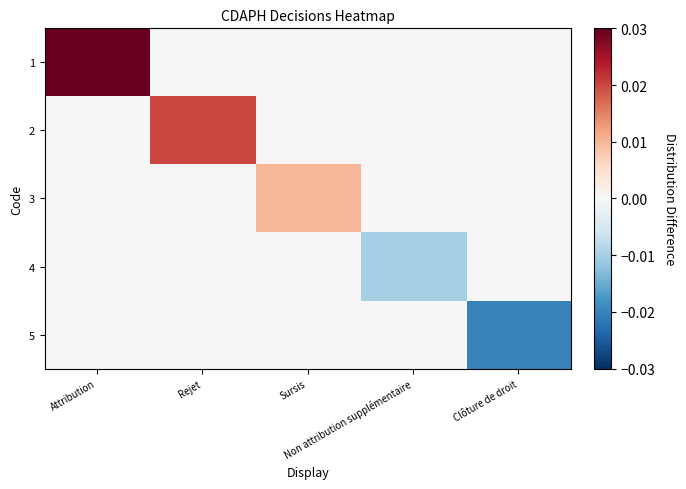

Rank the series at Non attribution supplémentaire from lowest to highest value.

4, 1, 2, 3, 5